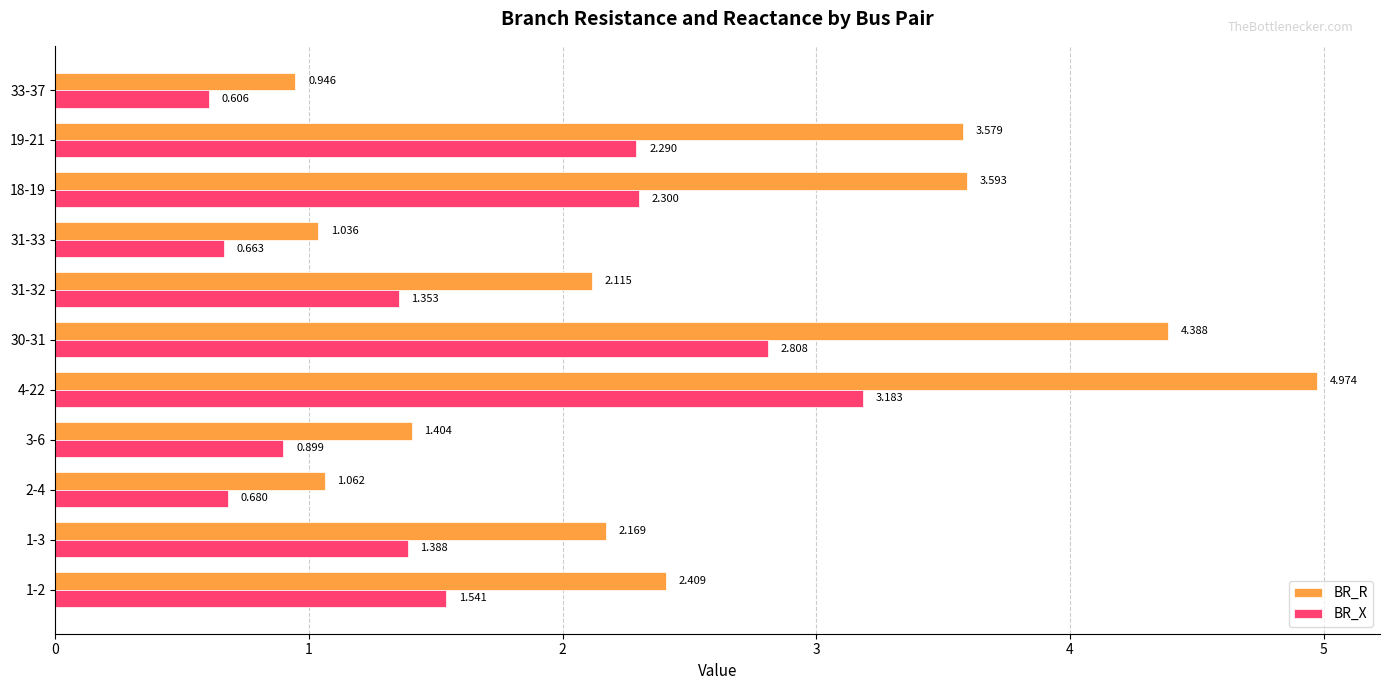

Which category has the lowest value across all series?

33-37